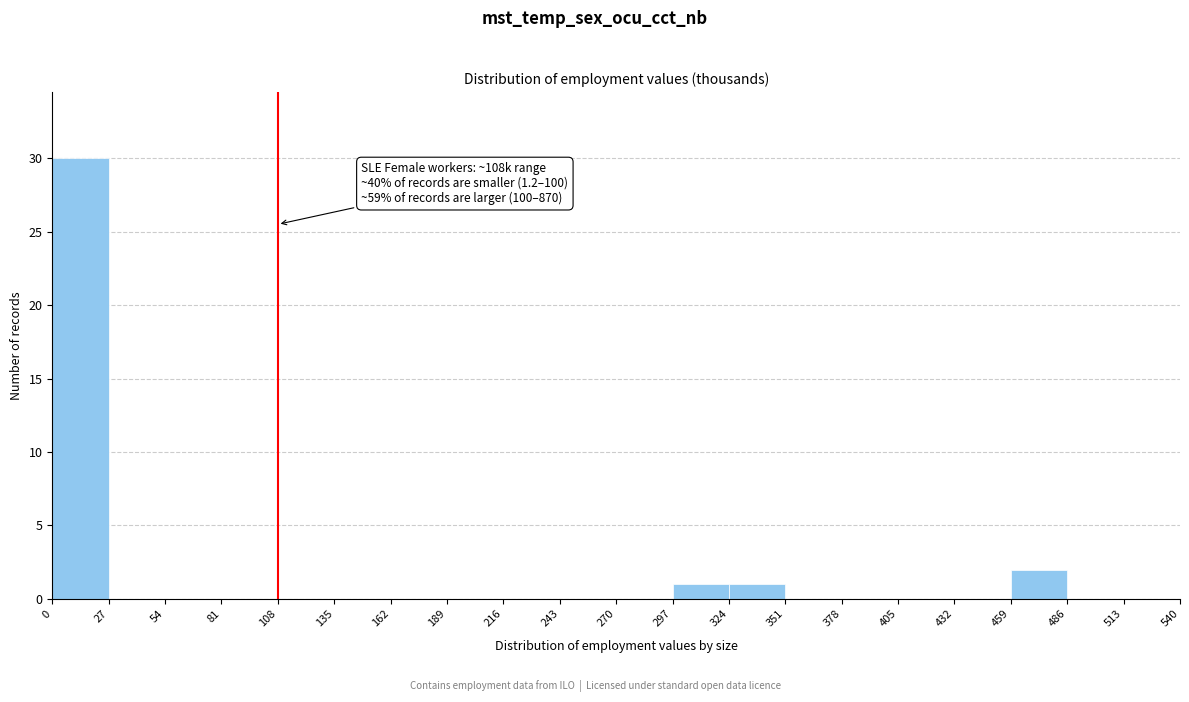

Which range on the x-axis has the tallest bar?

0 to 27